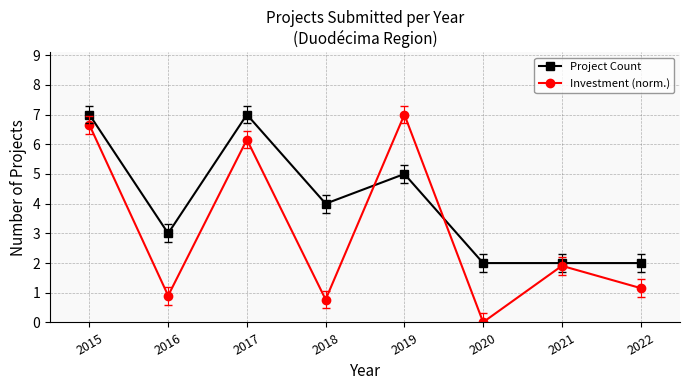

Which series has the largest total across all categories?

Project Count